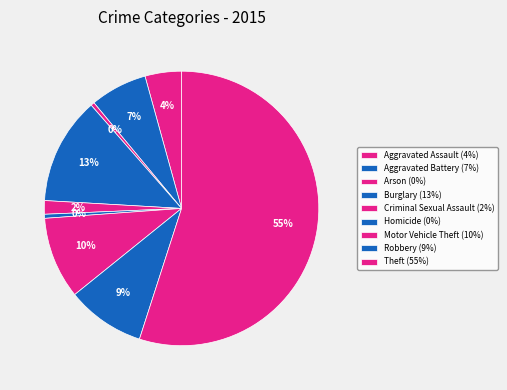

How many slices are in this pie chart?

9